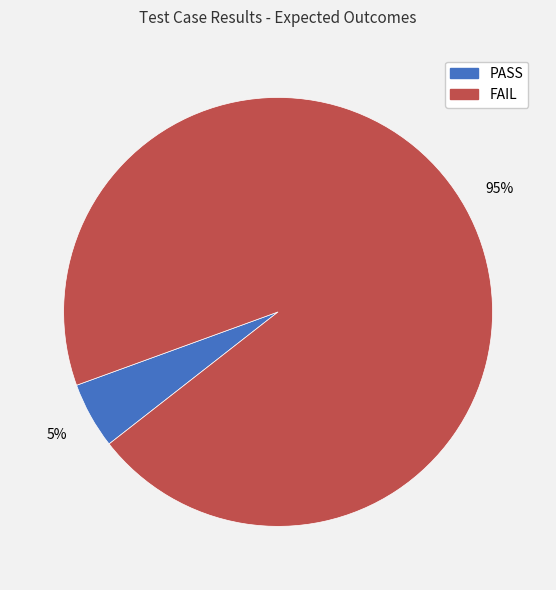

How many slices are in this pie chart?

2